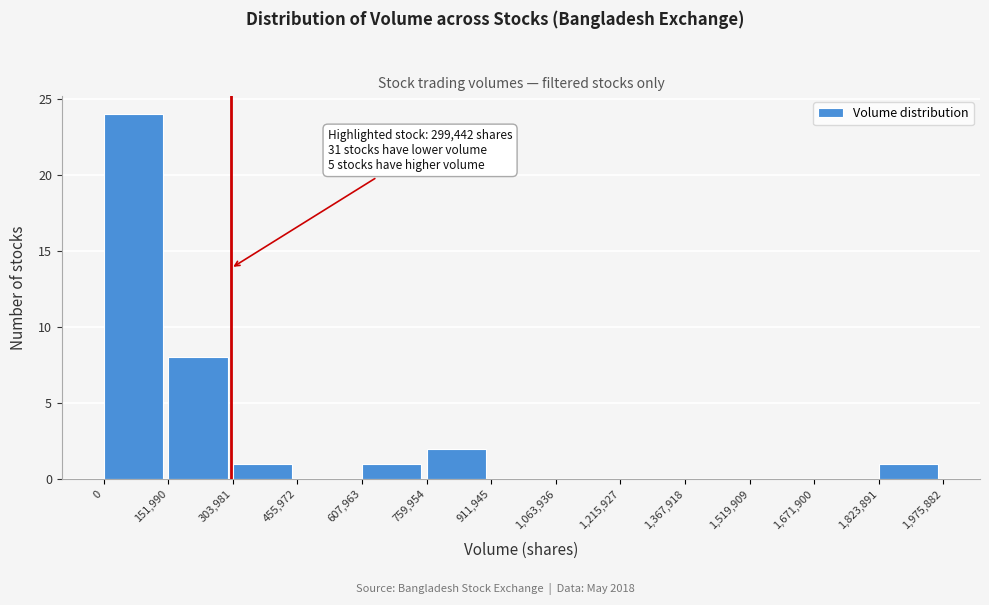

Over which range of the x-axis is the bar tallest?

0 to 151,990